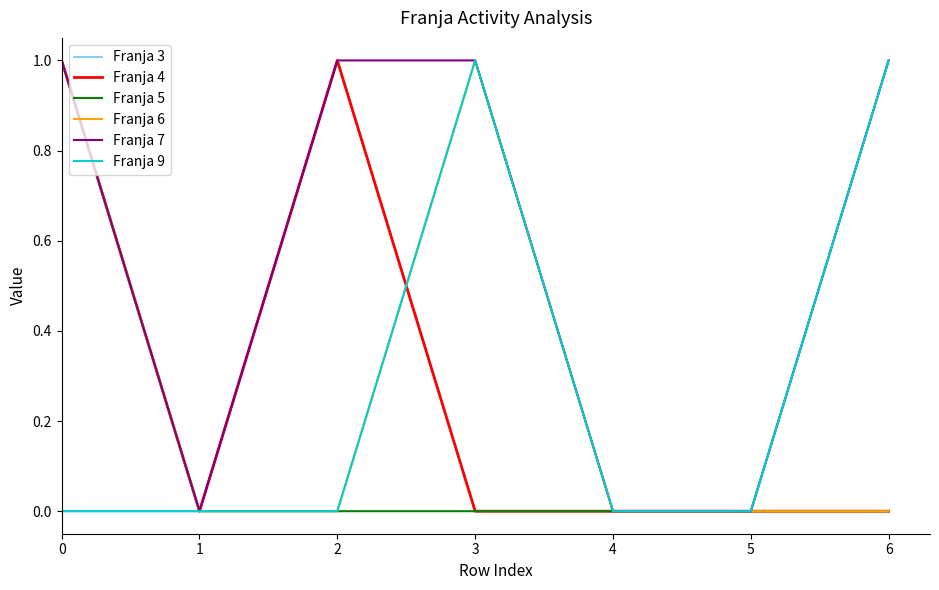

The value of Franja 6 at 3 is 0. True or false?

False